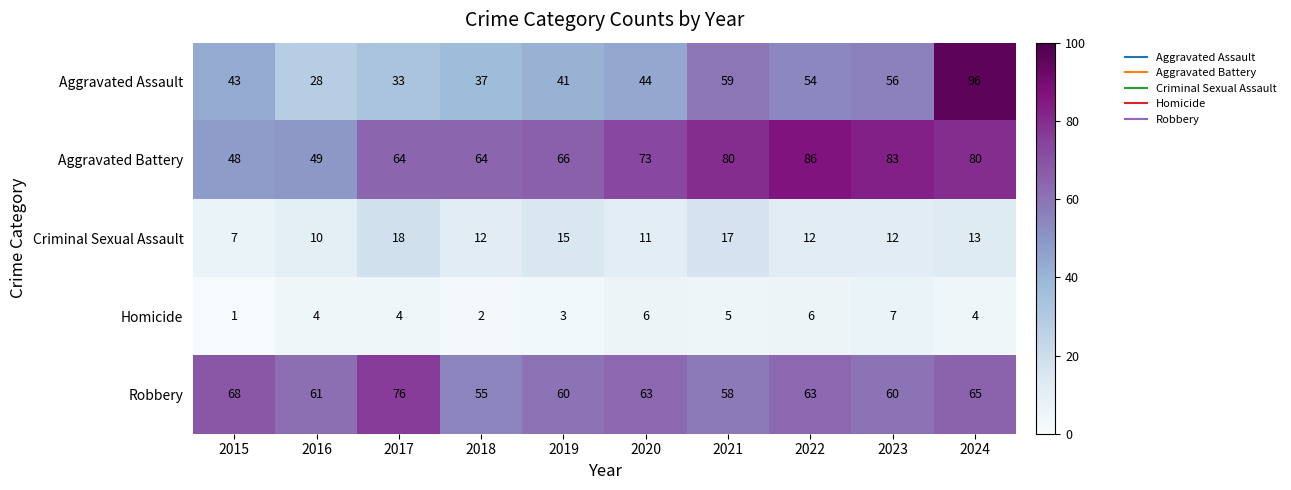

What is the lowest value of the Criminal Sexual Assault series?

7